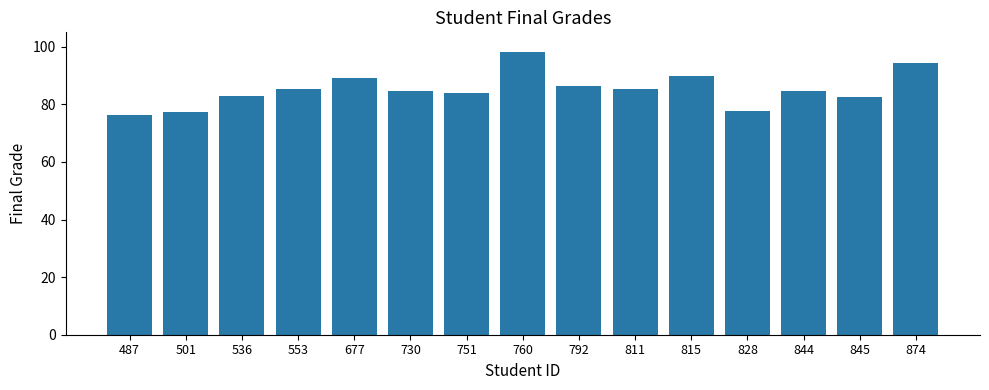

What is the value of the 2nd bar from the left?

77.4